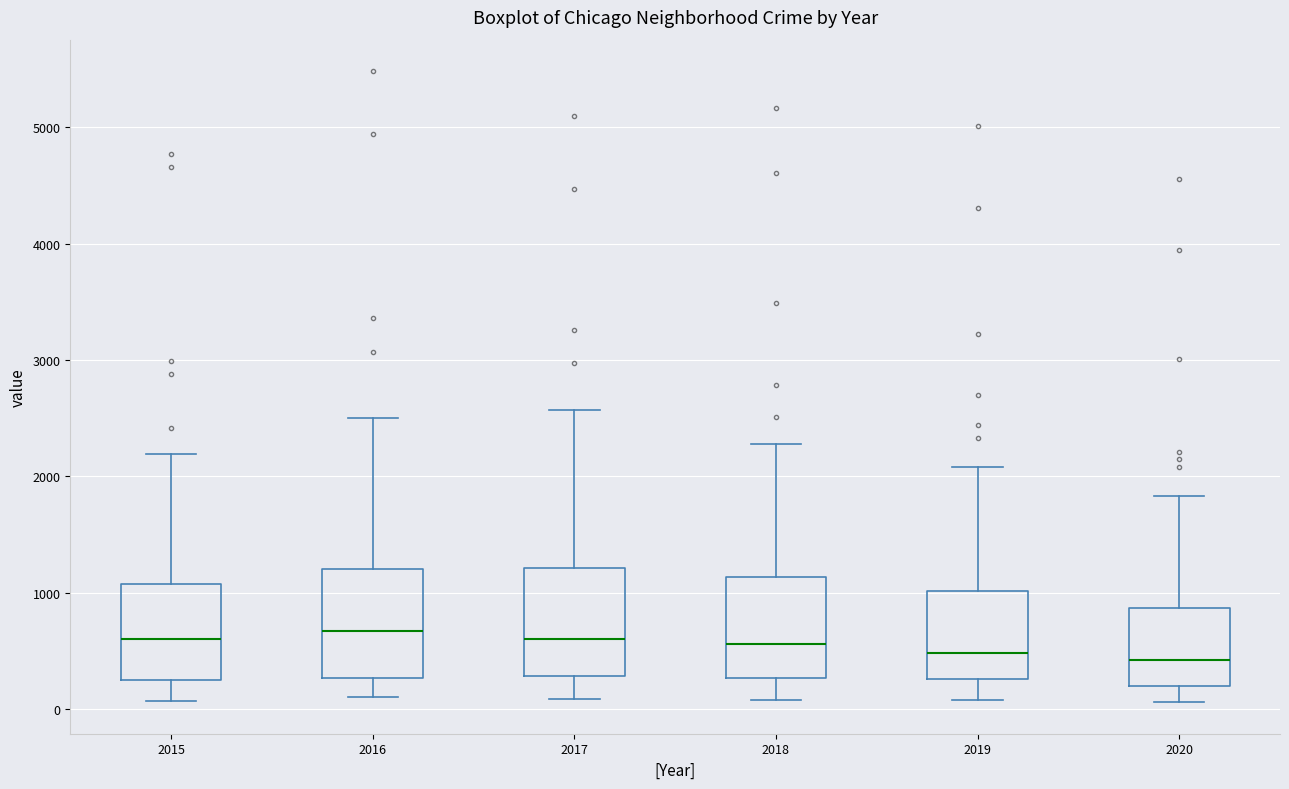

Reading left to right, read every box against the y-axis: the position of its median line, the range the box covers, and the ends of its whiskers. The values are not printed on the chart, so give them approximately, as read against the axis.

2015: median 600, box 300 to 1100, whiskers 100 to 2200
2016: median 700, box 300 to 1200, whiskers 100 to 2500
2017: median 600, box 300 to 1200, whiskers 100 to 2600
2018: median 600, box 300 to 1100, whiskers 100 to 2300
2019: median 500, box 300 to 1000, whiskers 100 to 2100
2020: median 400, box 200 to 900, whiskers 100 to 1800